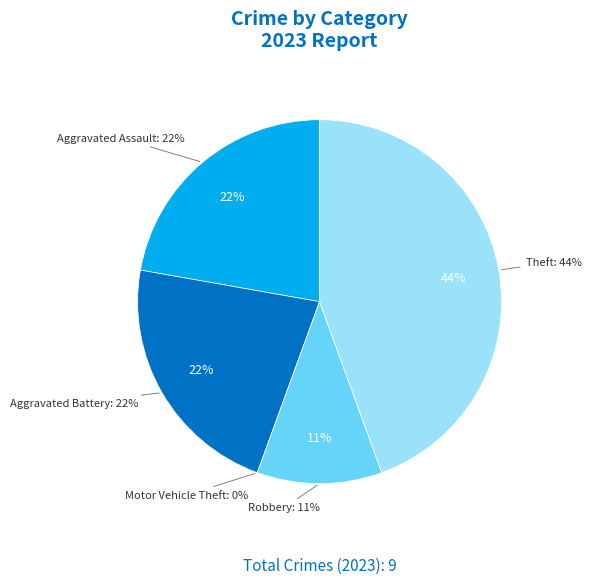

Approximately how many times larger is the value at Aggravated Battery compared to Aggravated Assault?

1.0